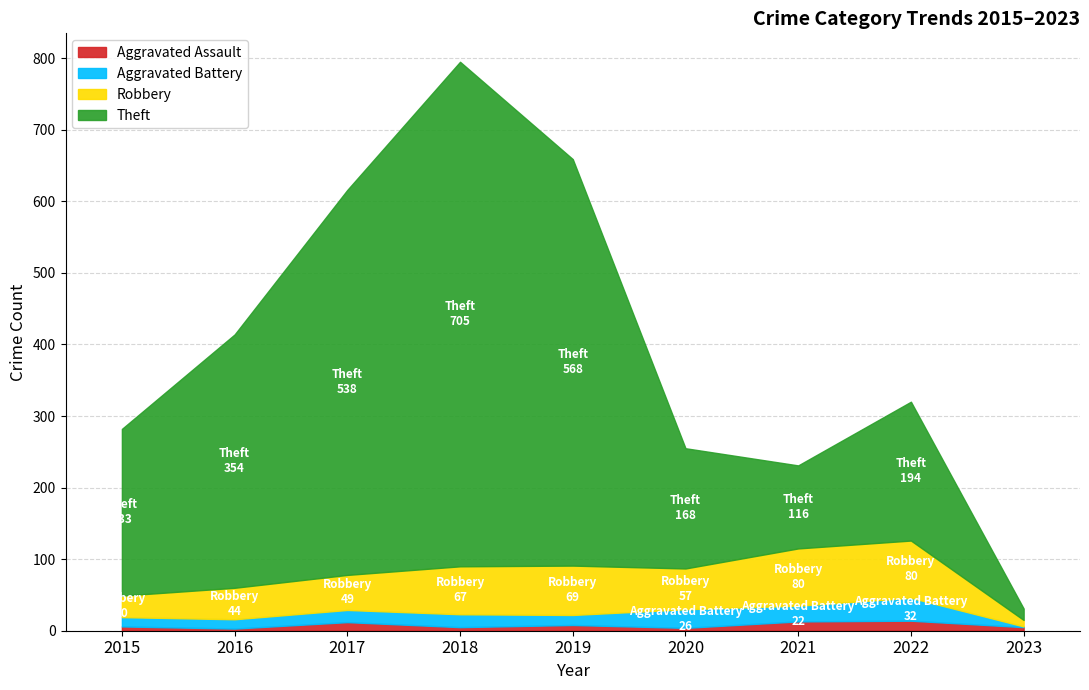

Reading left to right, transcribe all the data shown in this chart.

Aggravated Assault: 6	3	12	5	8	4	13	14	5
Aggravated Battery: 13	13	17	18	14	26	22	32	1
Robbery: 30	44	49	67	69	57	80	80	9
Theft: 233	354	538	705	568	168	116	194	16